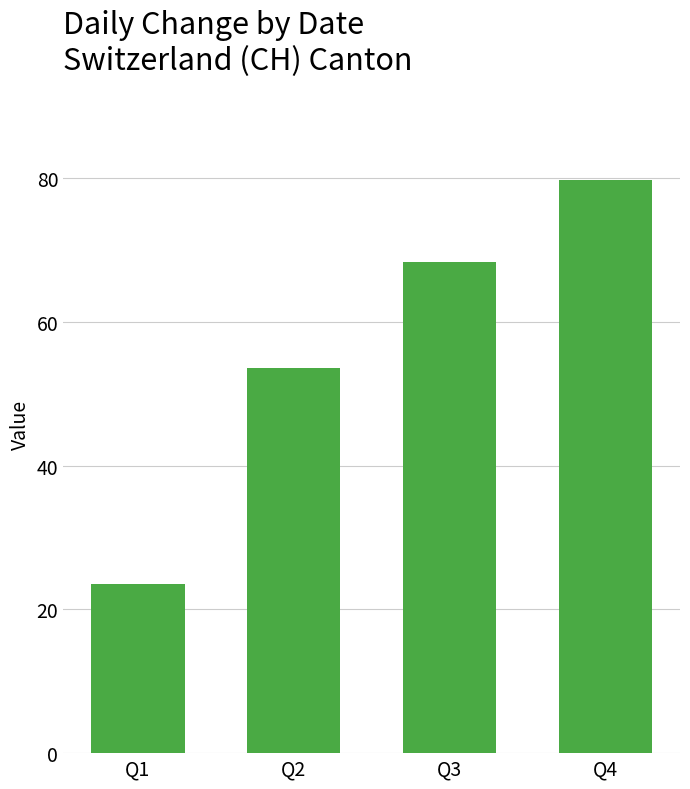

How many data points does each series have?

4